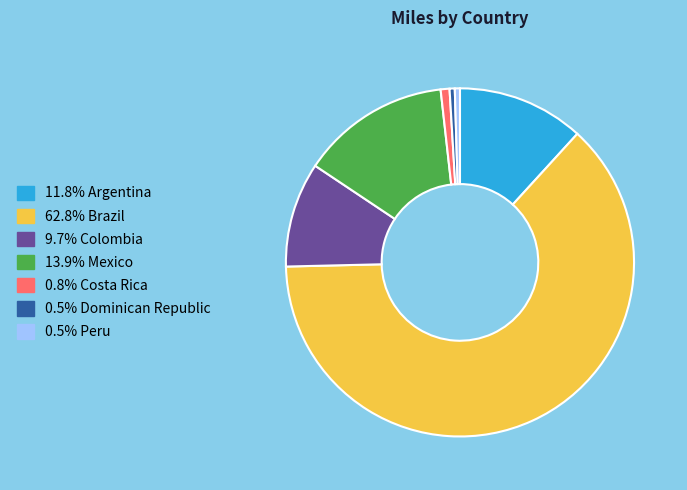

Does any single category account for the majority?

Yes